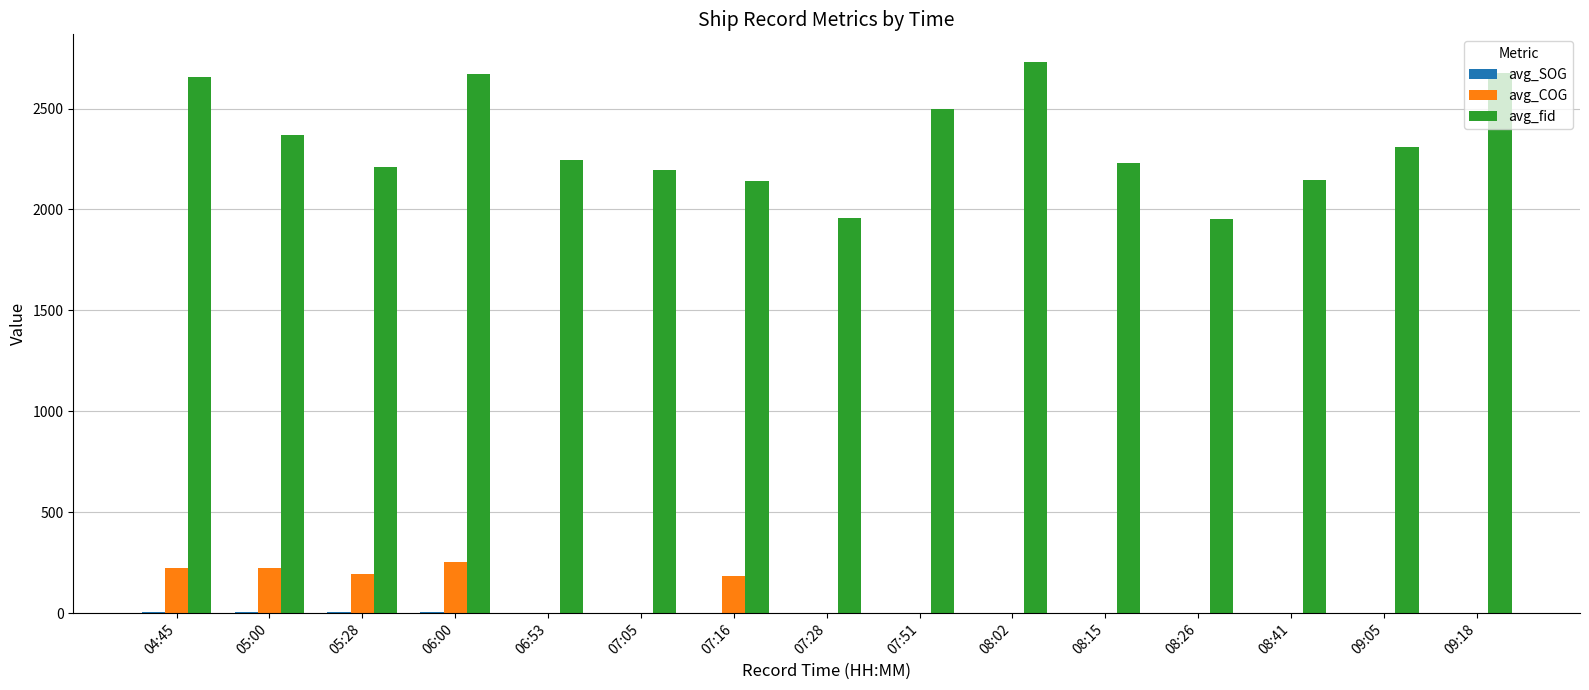

What is the sum of all avg_fid values?

34989.0